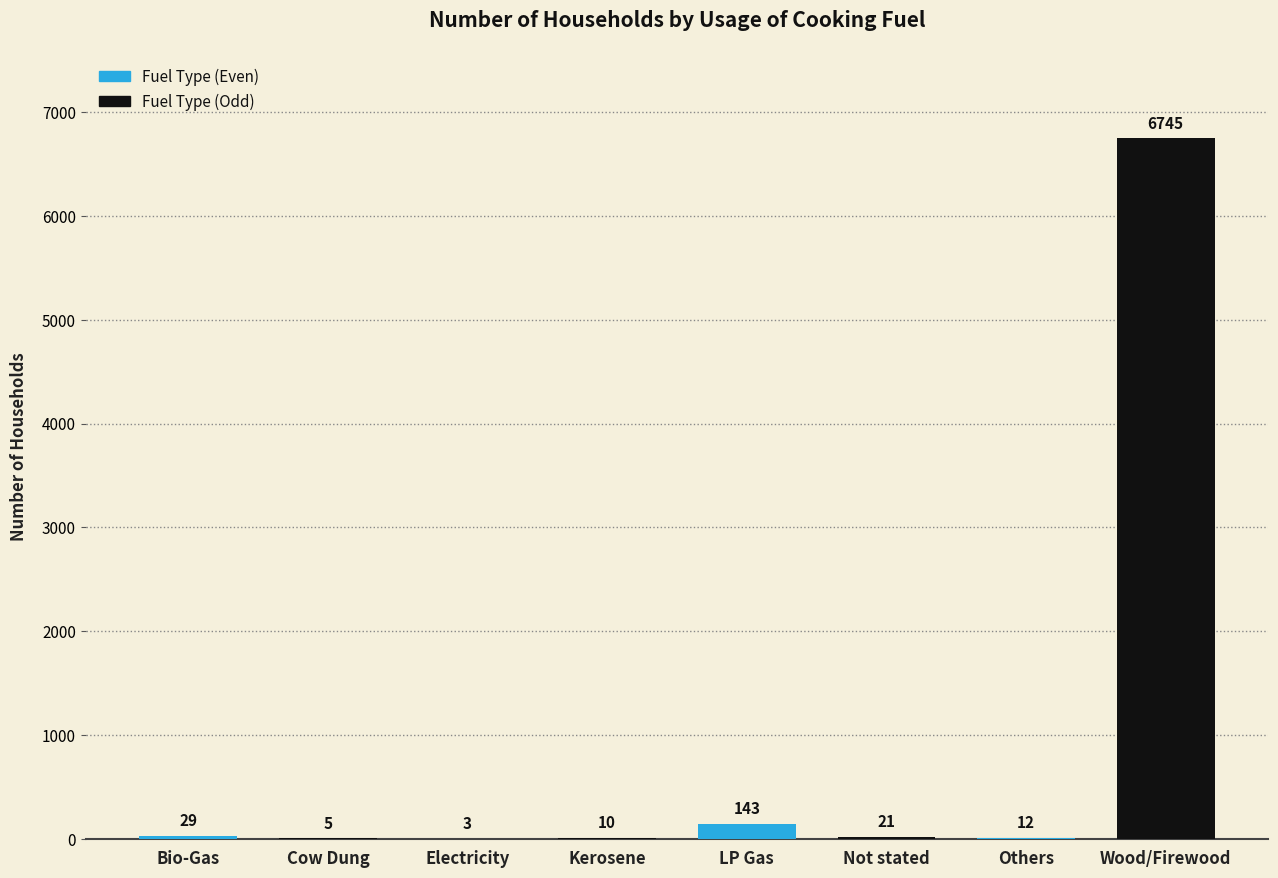

Reading right to left, extract all data points from this chart.

6745	12	21	143	10	3	5	29